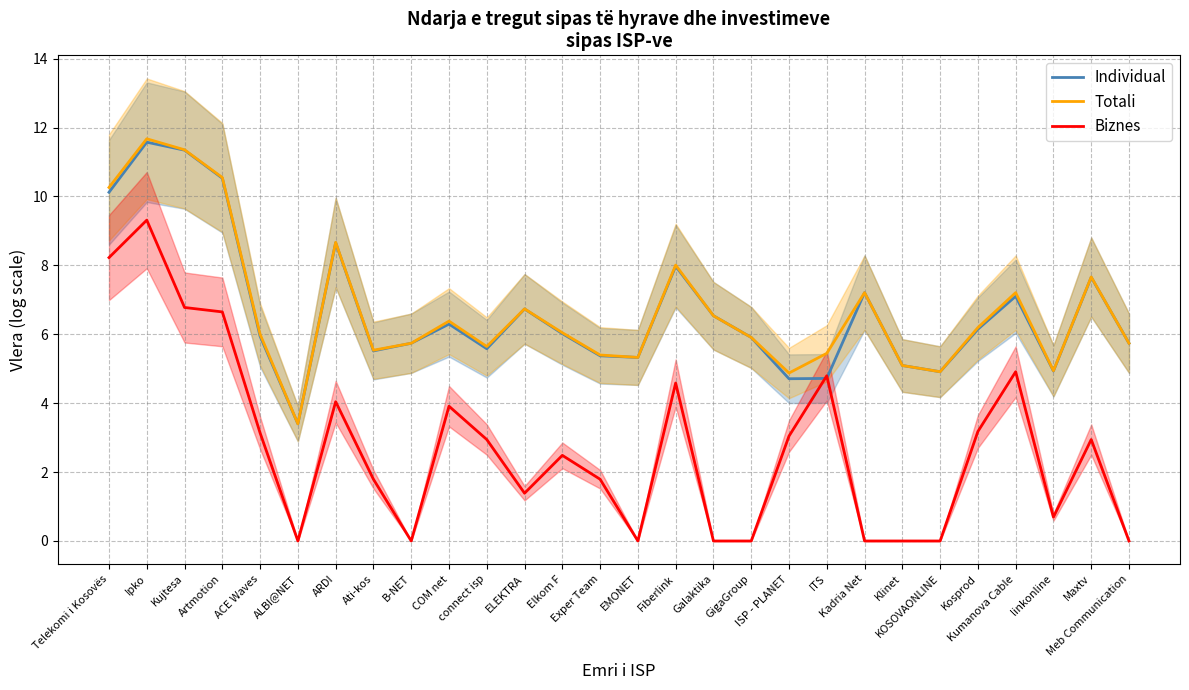

What is the label of the 19th point from the left?

ISP - PLANET